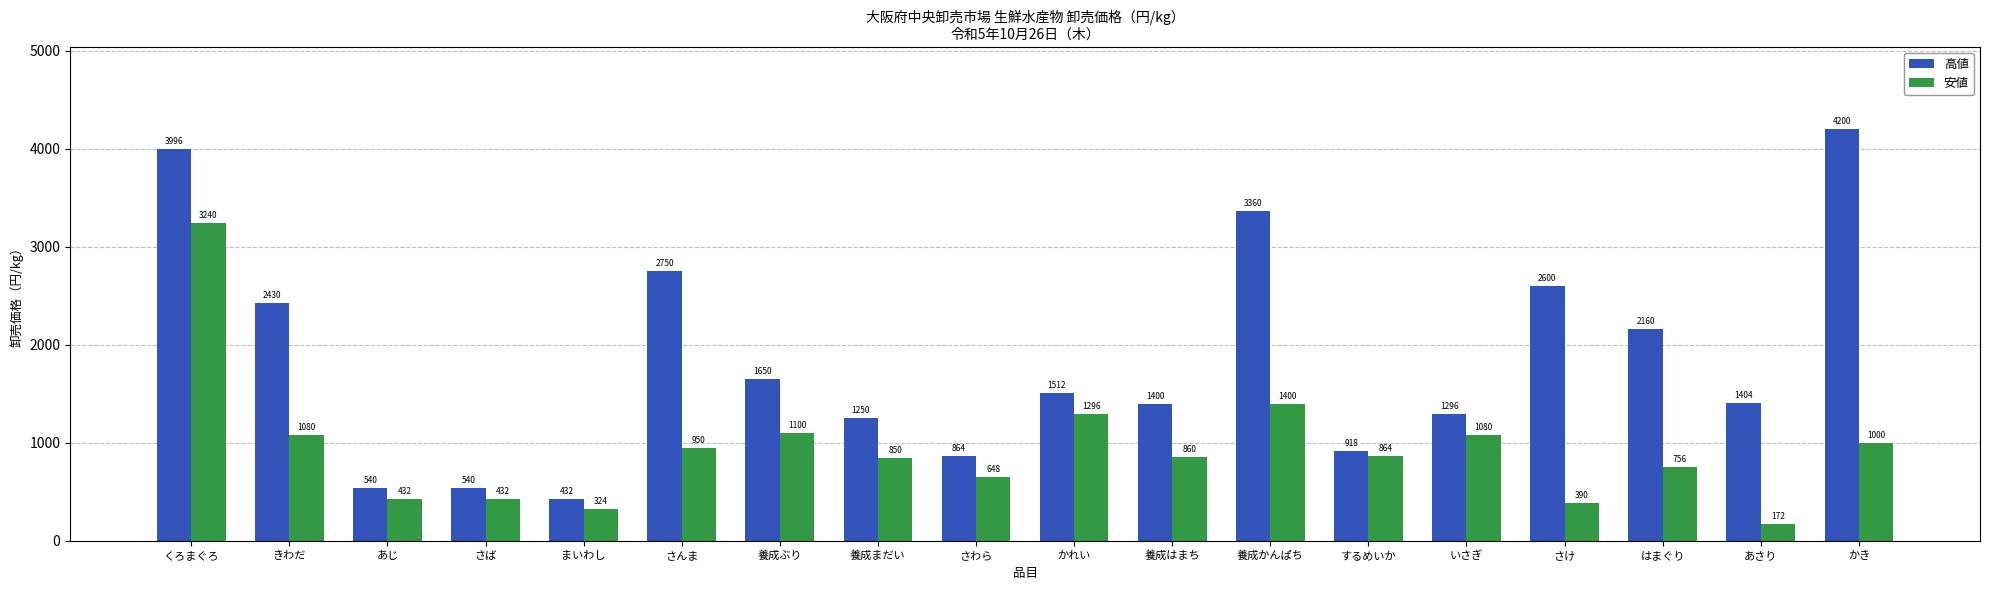

What position from the right is さわら?

10